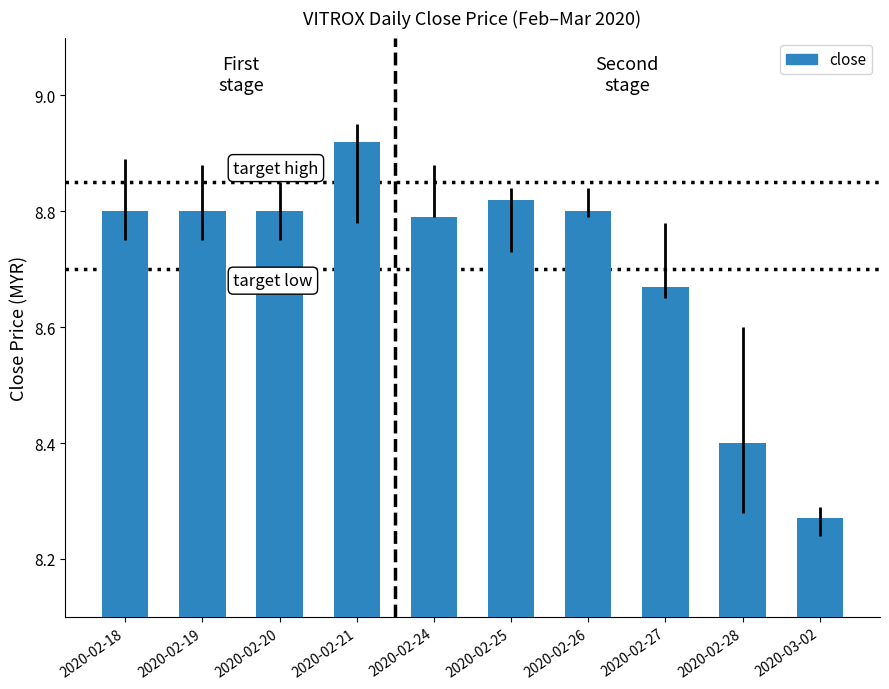

Count the values in the range 8 to 9.

10